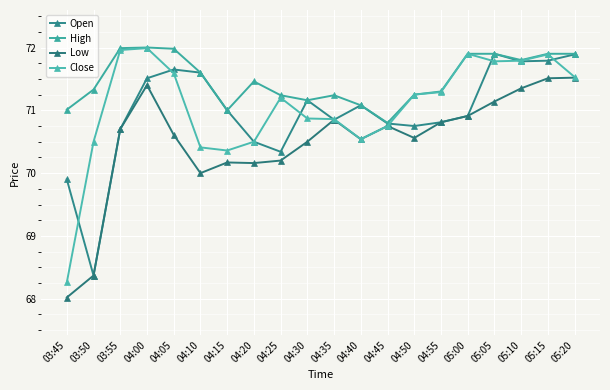

How many categories are shown in the chart?

20